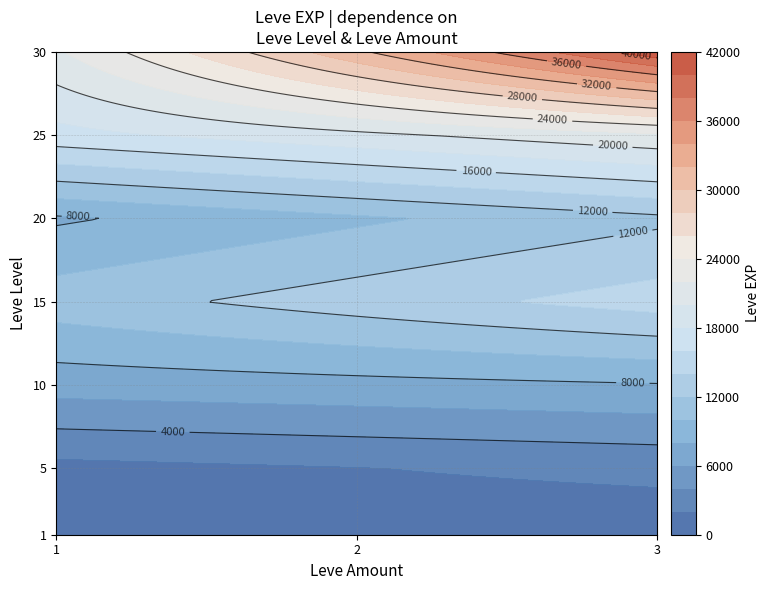

Which category has the lowest value across all series?

1_1